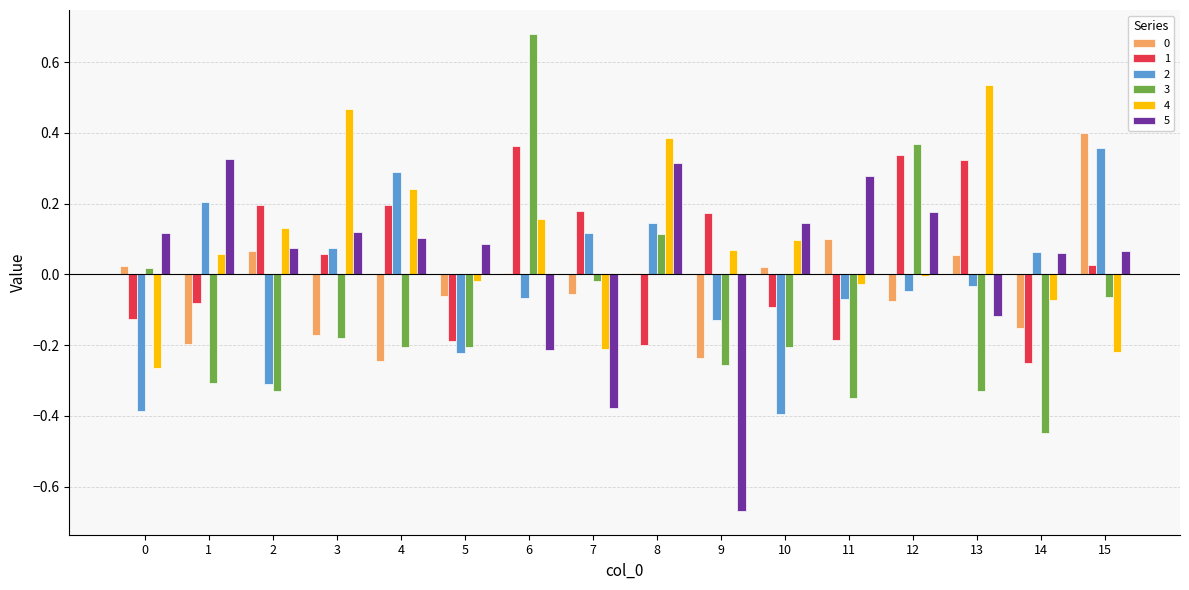

At which label does 3 reach its peak?

6